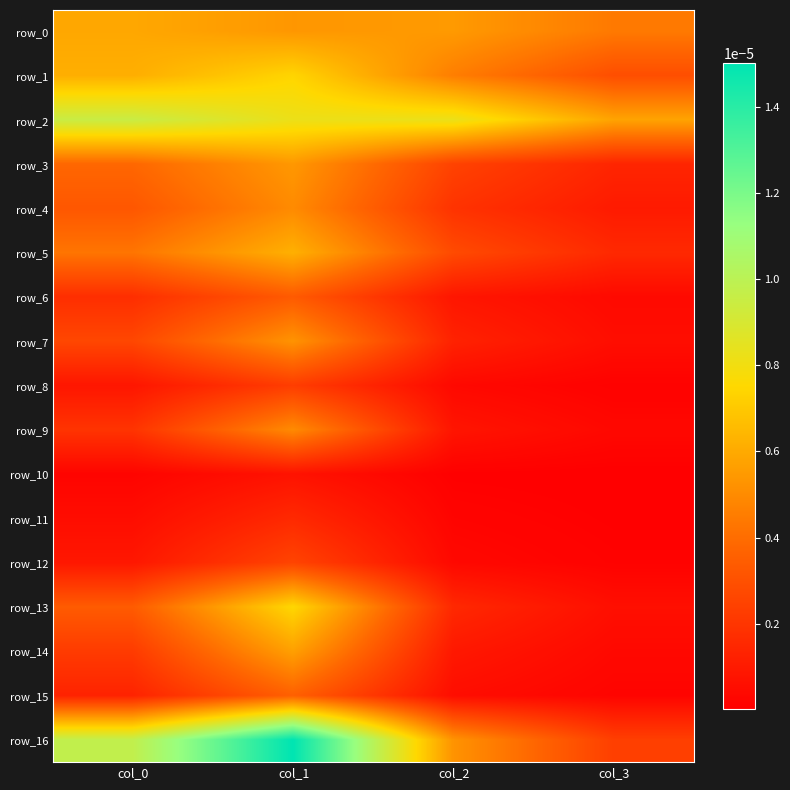

Is it true that row_11 equals 0.0 at col_1?

False